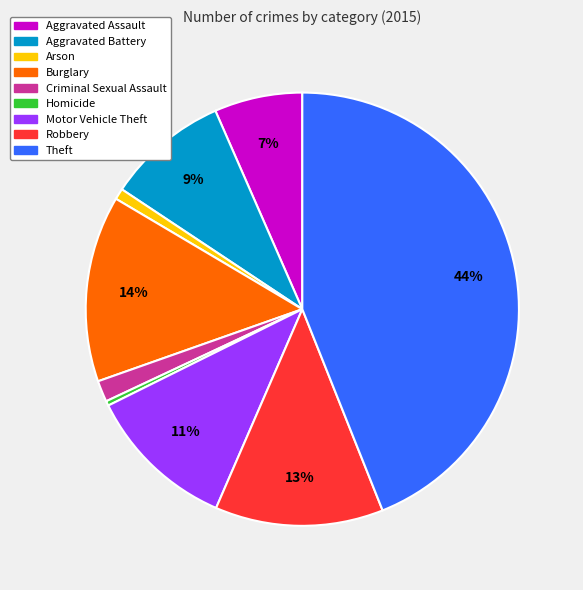

Approximately how many times larger is the value at Aggravated Assault compared to Robbery?

0.5